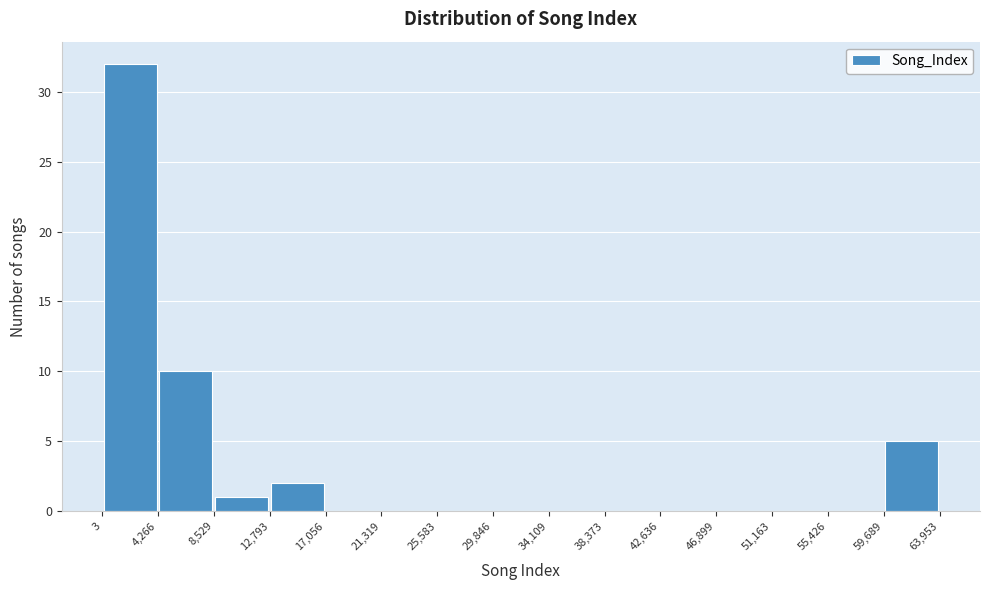

Reading left to right, list every bar in this chart as the range it spans on the x-axis followed by its height. The values are not printed on the chart, so give them approximately, as read against the axis.

3 to 4,266: 32
4,266 to 8,529: 10
8,529 to 12,793: 1
12,793 to 17,056: 2
17,056 to 21,319: 0
21,319 to 25,583: 0
25,583 to 29,846: 0
29,846 to 34,109: 0
34,109 to 38,373: 0
38,373 to 42,636: 0
42,636 to 46,899: 0
46,899 to 51,163: 0
51,163 to 55,426: 0
55,426 to 59,689: 0
59,689 to 63,953: 5